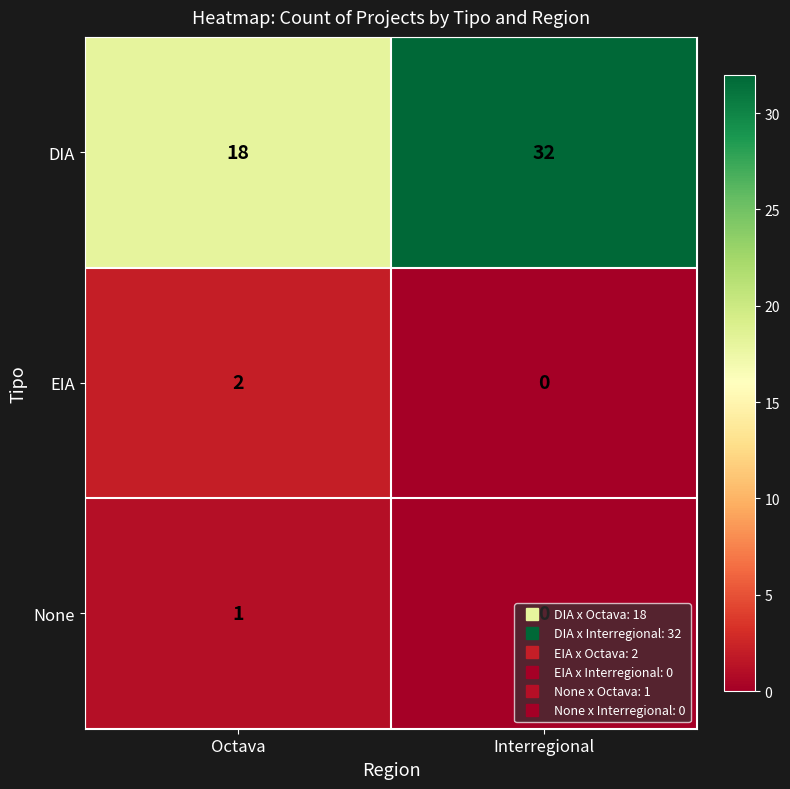

The value of DIA at Interregional is 32. True or false?

True